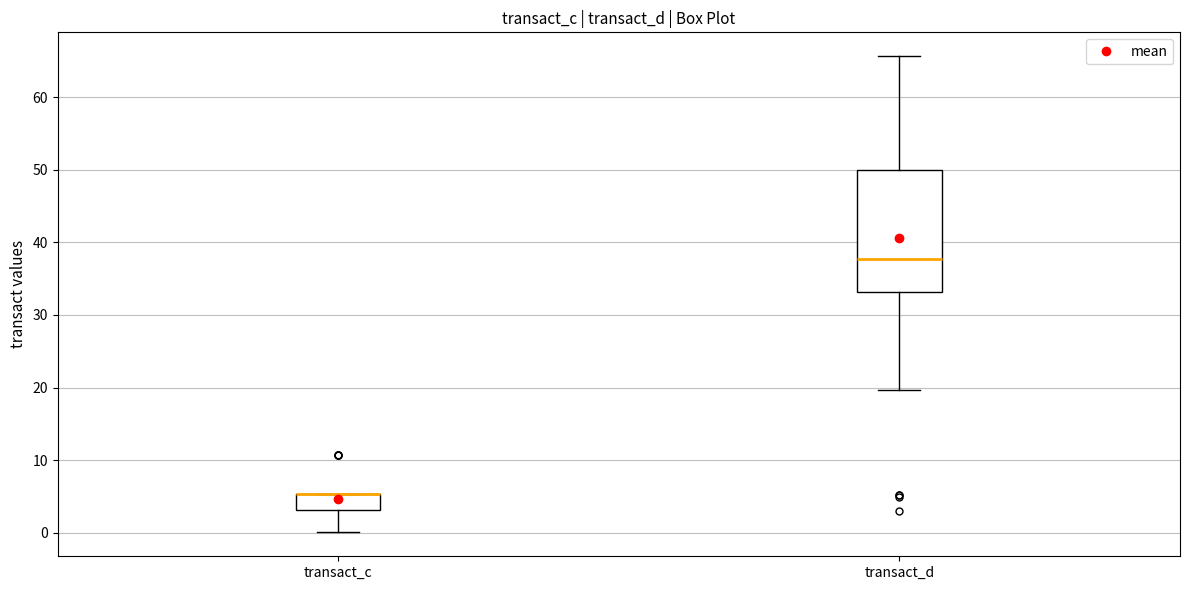

Reading left to right, transcribe this box plot: for each box, give where its median line is, the range the box spans, and where its two whiskers end, as read against the y-axis. The values are not printed on the chart, so give them approximately, as read against the axis.

transact_c: median 5 (drawn on the box's upper edge), box 3 to 5, whiskers 0 to 5
transact_d: median 38, box 33 to 50, whiskers 20 to 66